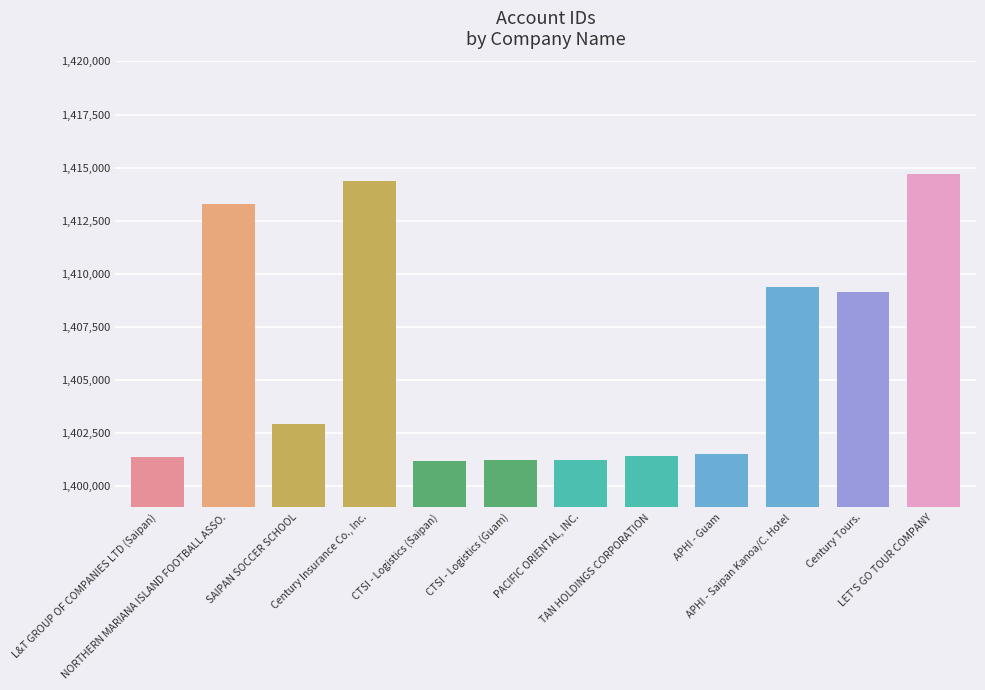

What is the difference between the values at APHI - Guam and L&T GROUP OF COMPANIES LTD (Saipan)?

119